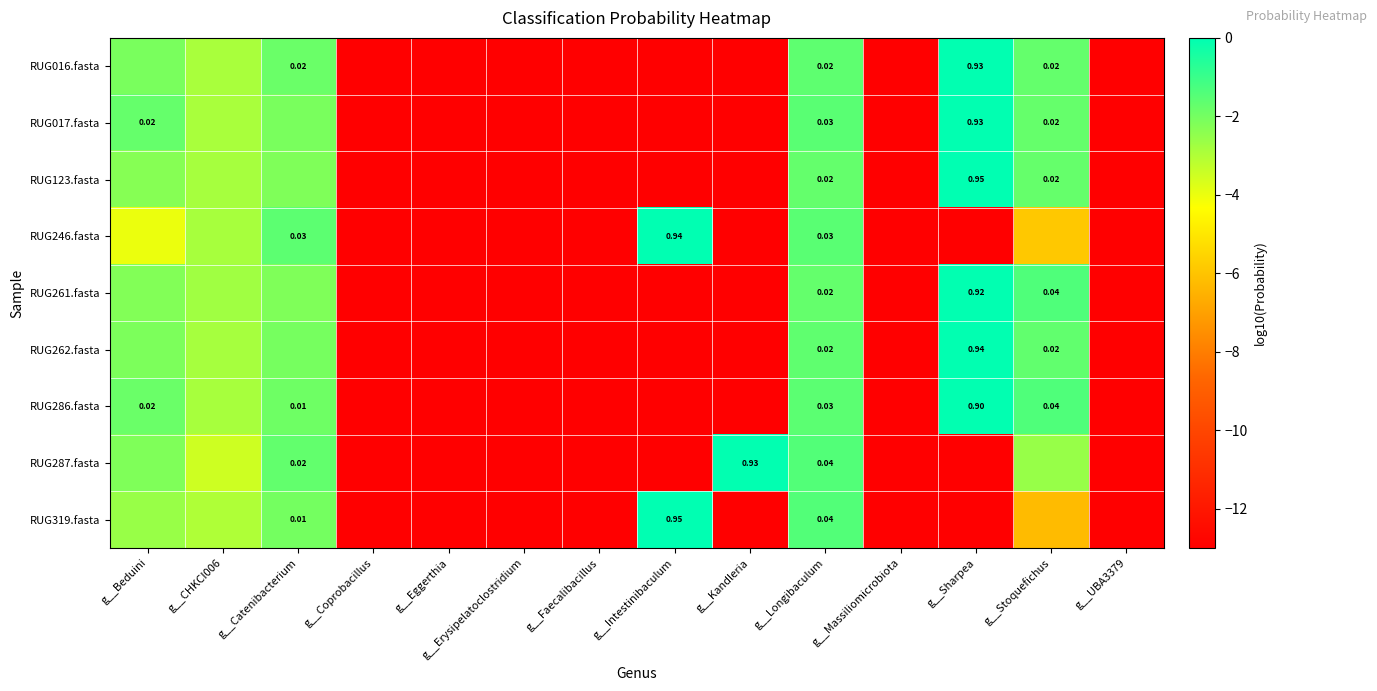

Which series has the largest range (max minus min)?

RUG123.fasta